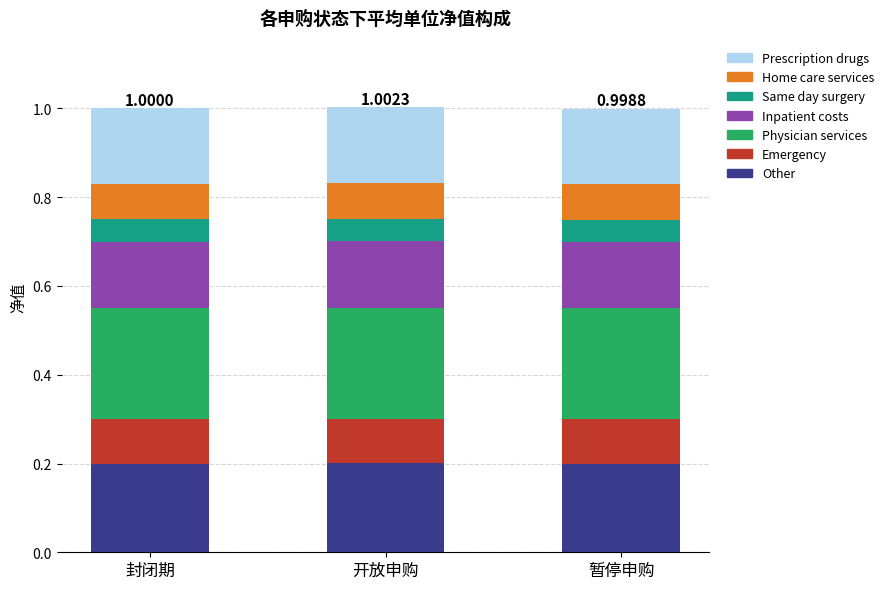

What is the total value across all series at 暂停申购?

1.0